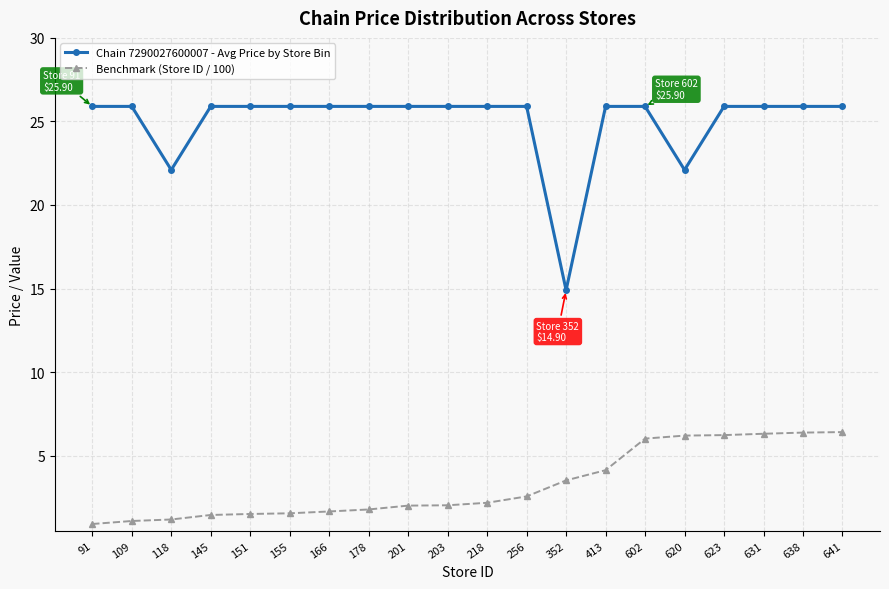

Is the value of Chain 7290027600007 - Avg Price by Store Bin at 201 greater than the value of Benchmark (Store ID / 100) at 641?

Yes